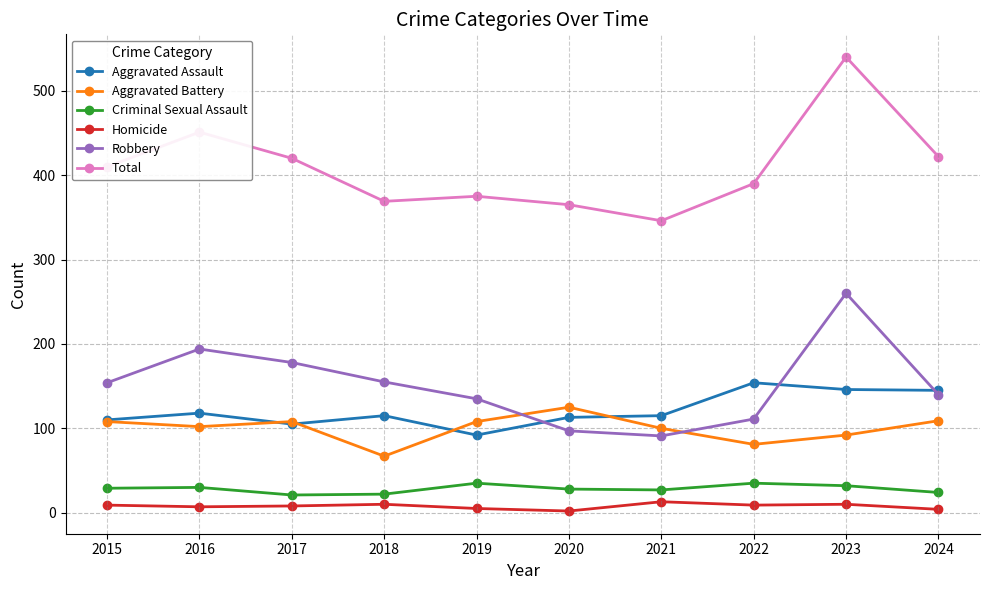

True or false: Criminal Sexual Assault and Total cross at least once.

False